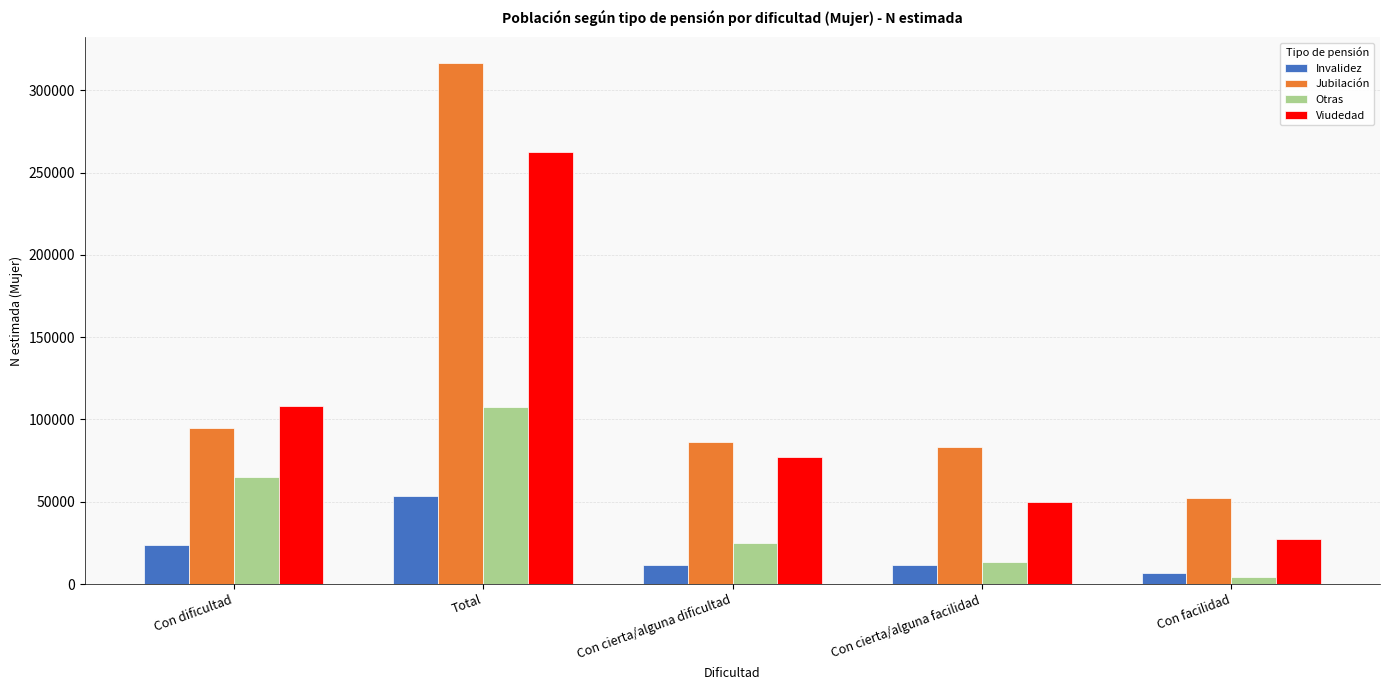

True or false: Jubilación has a value of 165920 at Con dificultad.

False